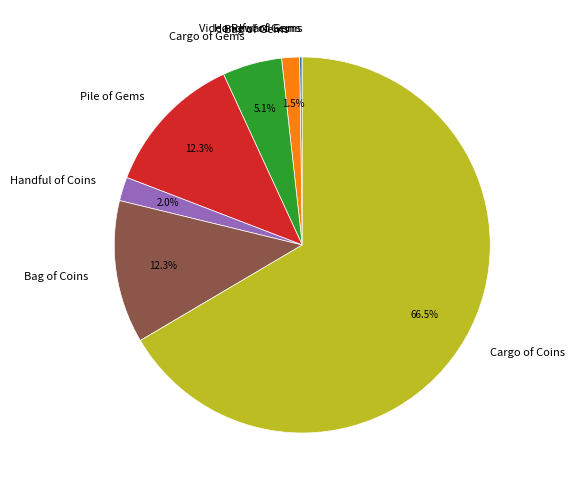

Combined, do Cargo of Gems and Bag of Coins account for over 50%?

No